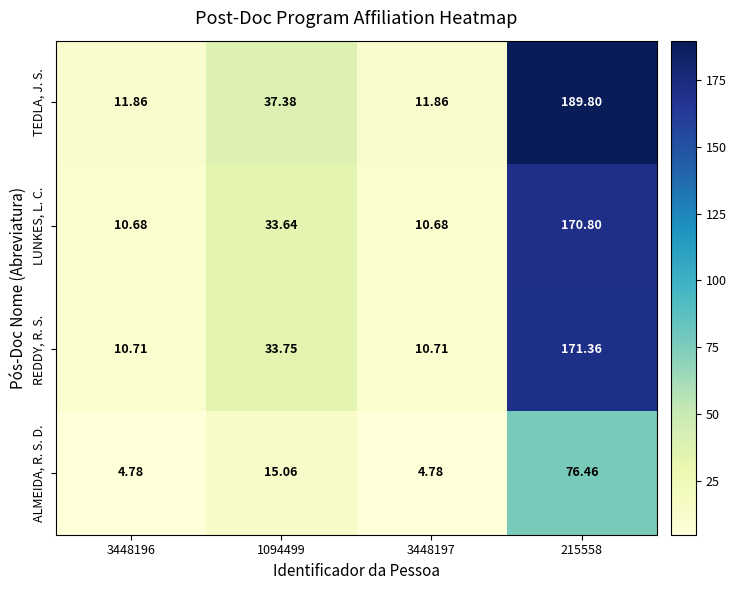

At which category is the sum across all series the highest?

215558